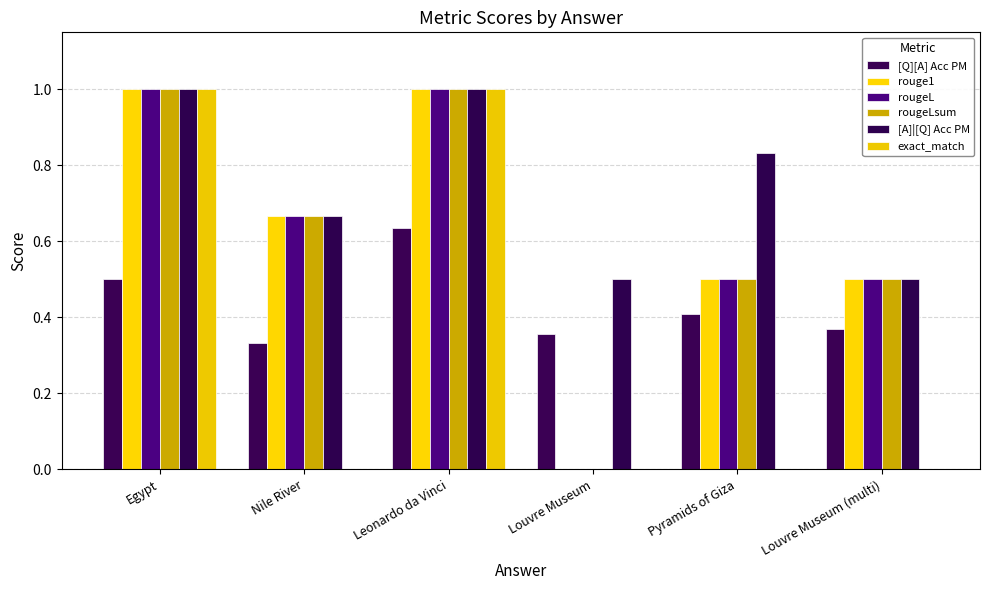

Count the rougeLsum values in the range 0 to 1.

6